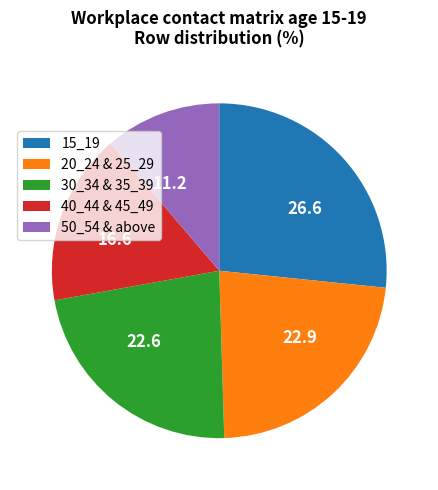

Between 16.6 and 22.6, which is larger?

22.6